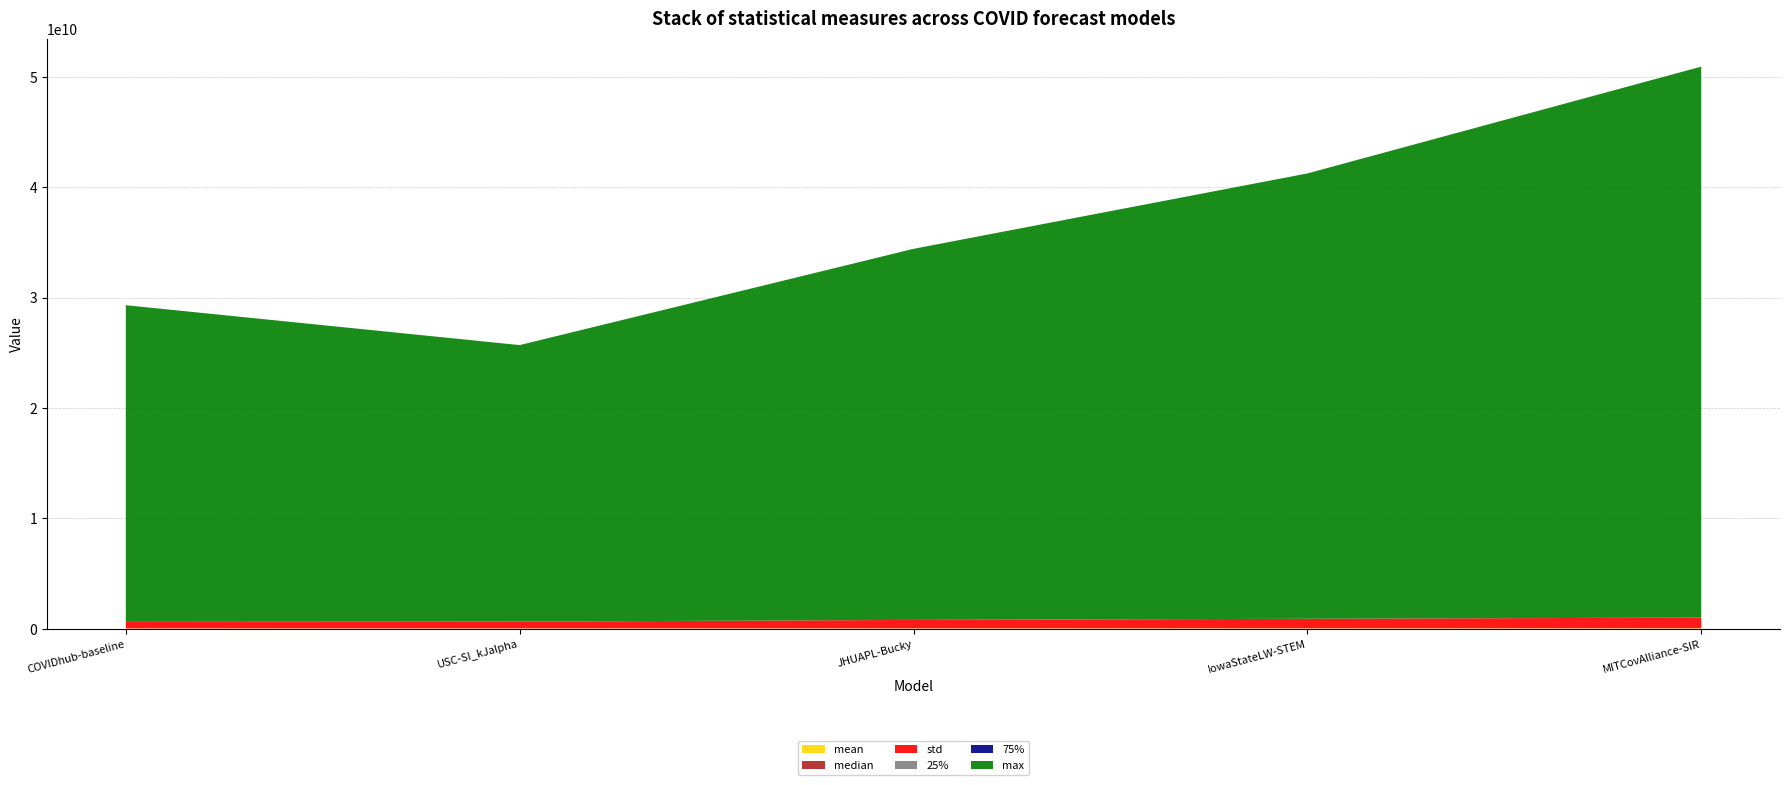

Reading left to right, what are all the values shown in this chart?

mean: COVIDhub-baseline=31215048.1	USC-SI_kJalpha=38063810.4	JHUAPL-Bucky=42576203.0	IowaStateLW-STEM=44464064.1	MITCovAlliance-SIR=51047141.3
median: COVIDhub-baseline=156024.6	USC-SI_kJalpha=236196.0	JHUAPL-Bucky=169225.3	IowaStateLW-STEM=194481.0	MITCovAlliance-SIR=374473.0
std: COVIDhub-baseline=586759199.1	USC-SI_kJalpha=606117567.9	JHUAPL-Bucky=759231640.3	IowaStateLW-STEM=858447860.7	MITCovAlliance-SIR=957238637.1
25%: COVIDhub-baseline=20736.0	USC-SI_kJalpha=33489.0	JHUAPL-Bucky=23888.4	IowaStateLW-STEM=29584.0	MITCovAlliance-SIR=69735.4
75%: COVIDhub-baseline=1276900.0	USC-SI_kJalpha=1803649.0	JHUAPL-Bucky=1647411.1	IowaStateLW-STEM=1656369.0	MITCovAlliance-SIR=2611334.2
max: COVIDhub-baseline=28689245641.0	USC-SI_kJalpha=25049392900.0	JHUAPL-Bucky=33611765026.0	IowaStateLW-STEM=40339919104.0	MITCovAlliance-SIR=49907783400.2